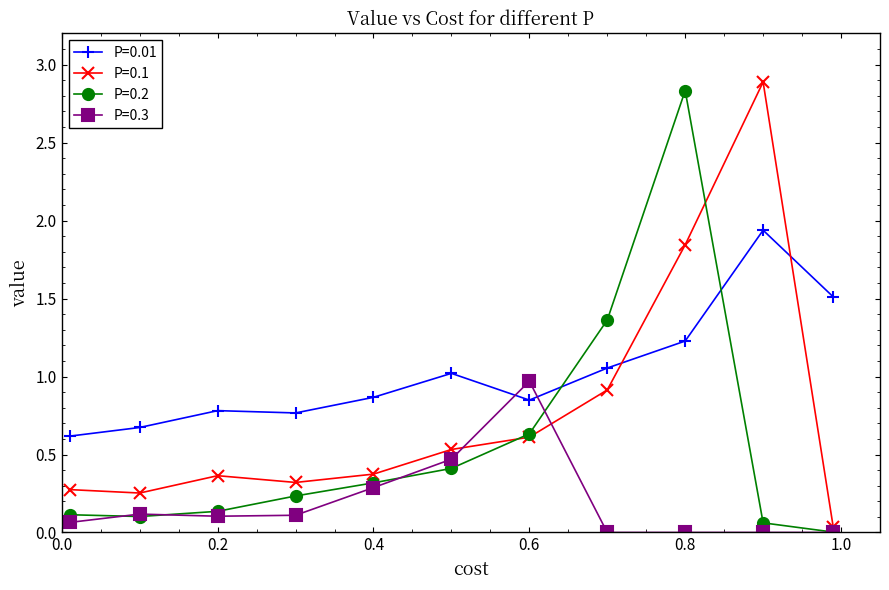

What is the maximum value shown in the chart?

2.9